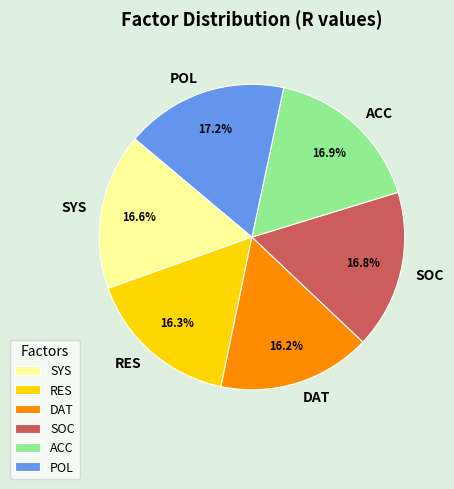

Approximately how many times larger is the value at RES compared to POL?

0.9